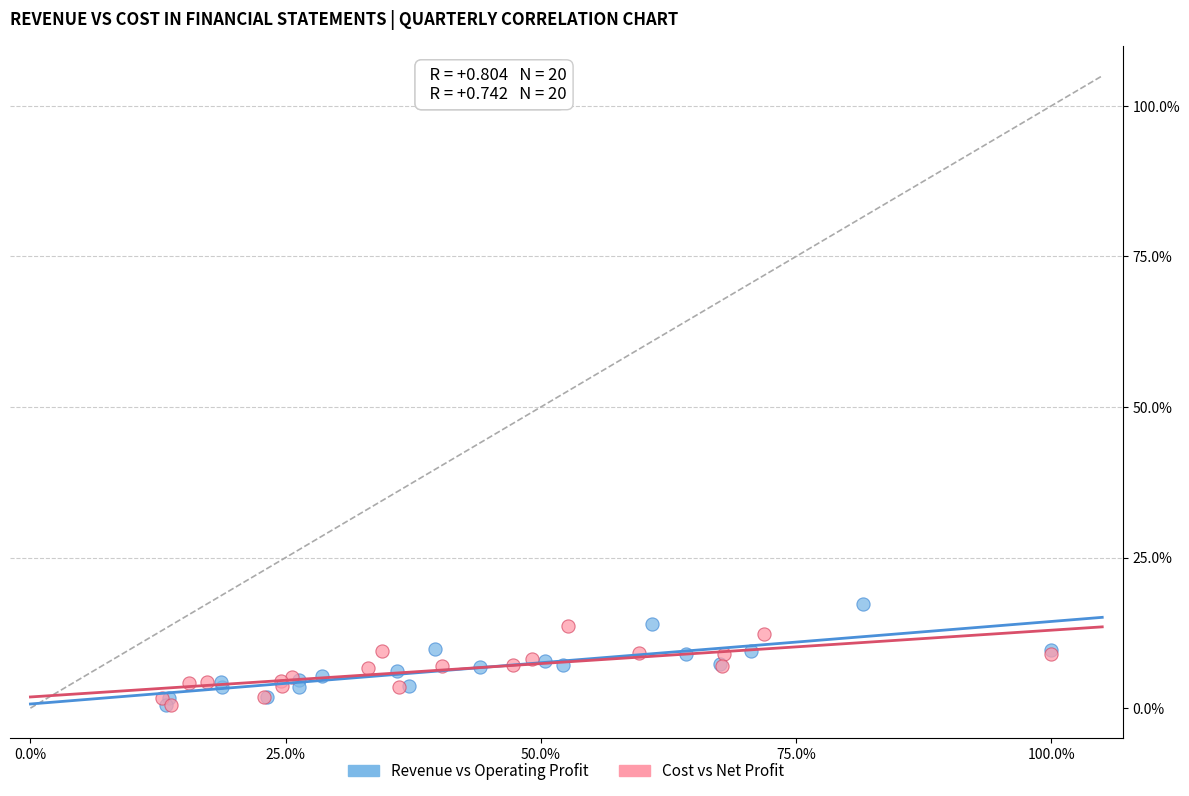

Which series has the largest Y range (max minus min)?

Revenue vs Operating Profit